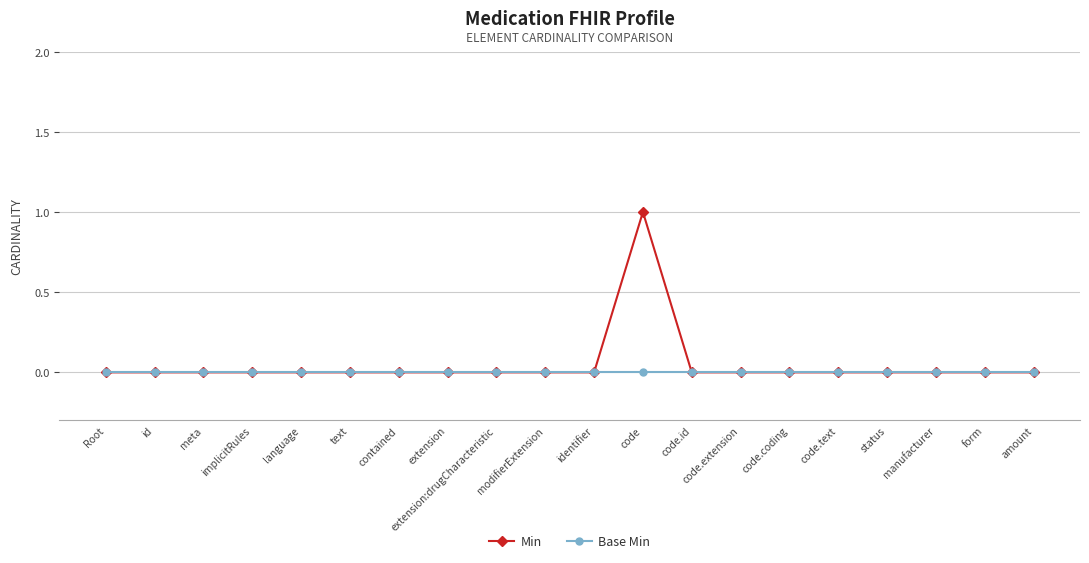

Which series has the largest range (max minus min)?

Min